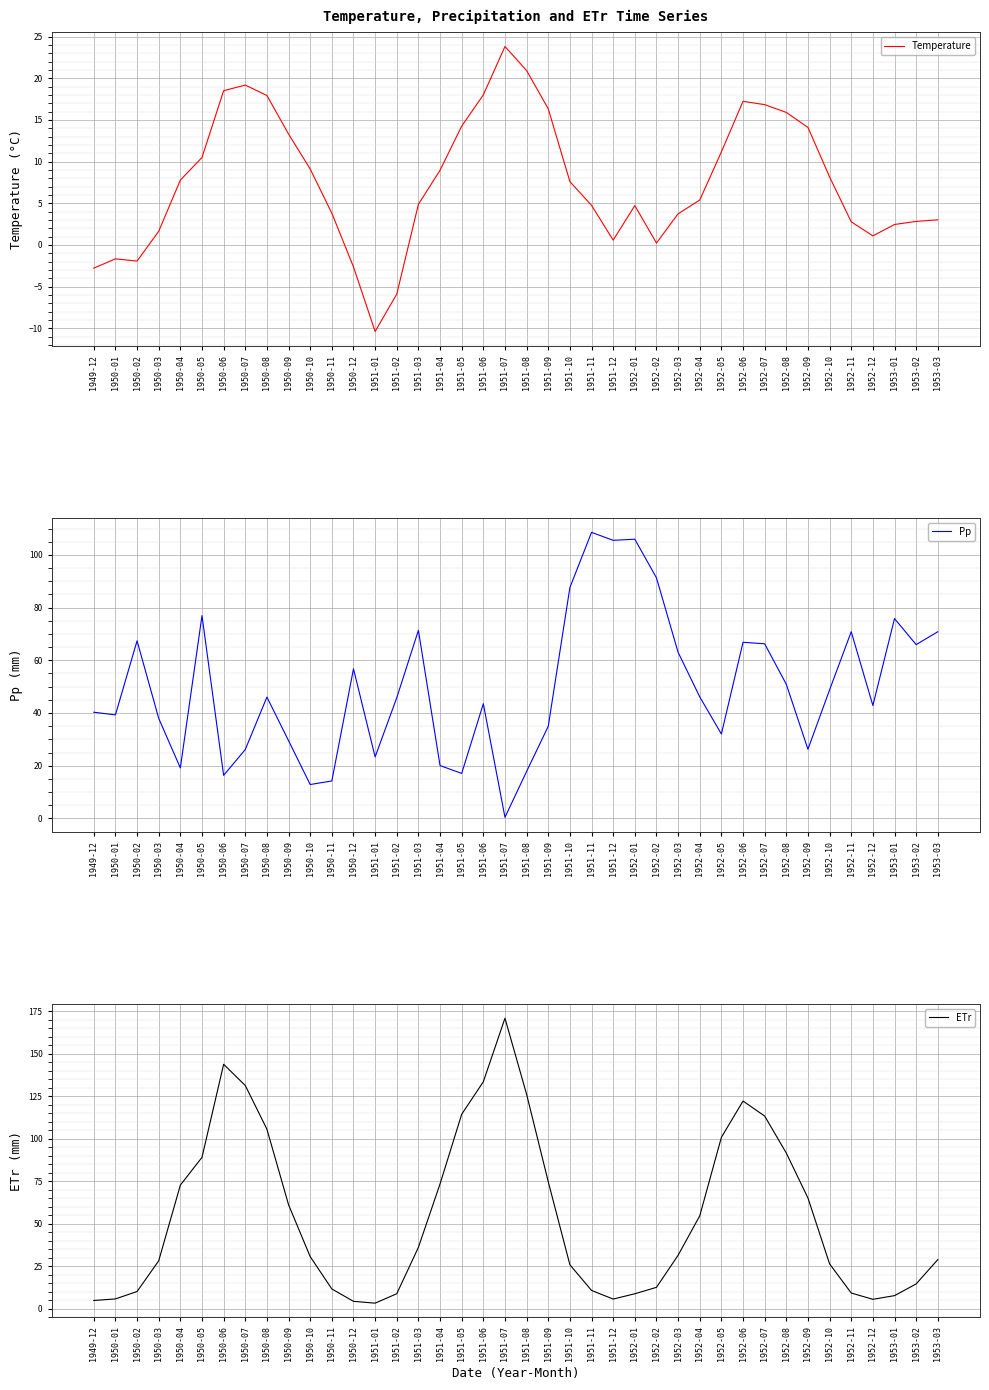

What is the difference between the maximum and minimum values in the Pp series?

108.1